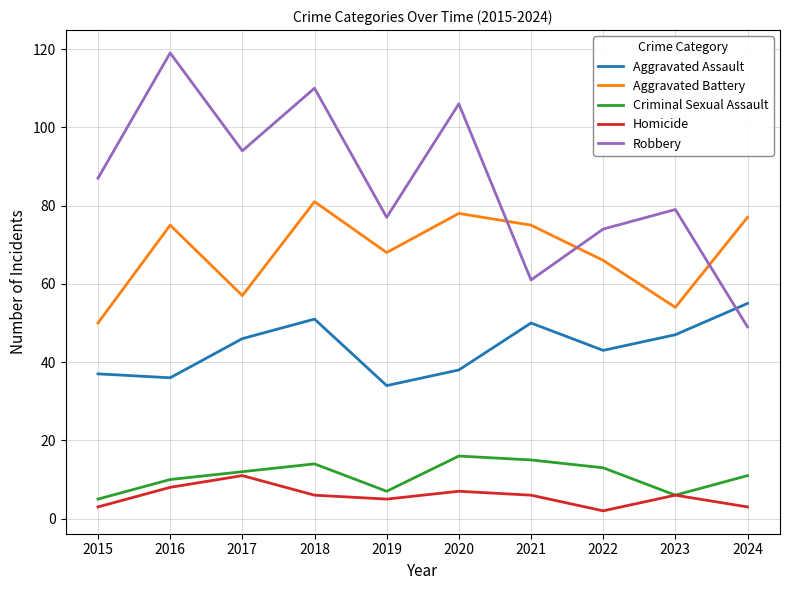

The value of Criminal Sexual Assault at 2015 is 5. True or false?

True